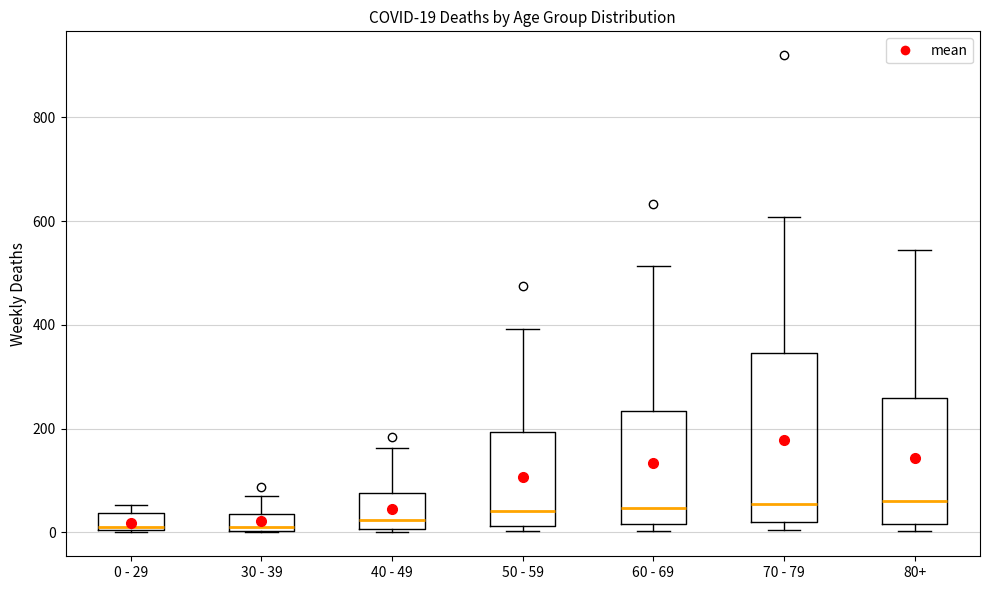

Which box is the tallest, from its lower edge to its upper edge?

70 - 79